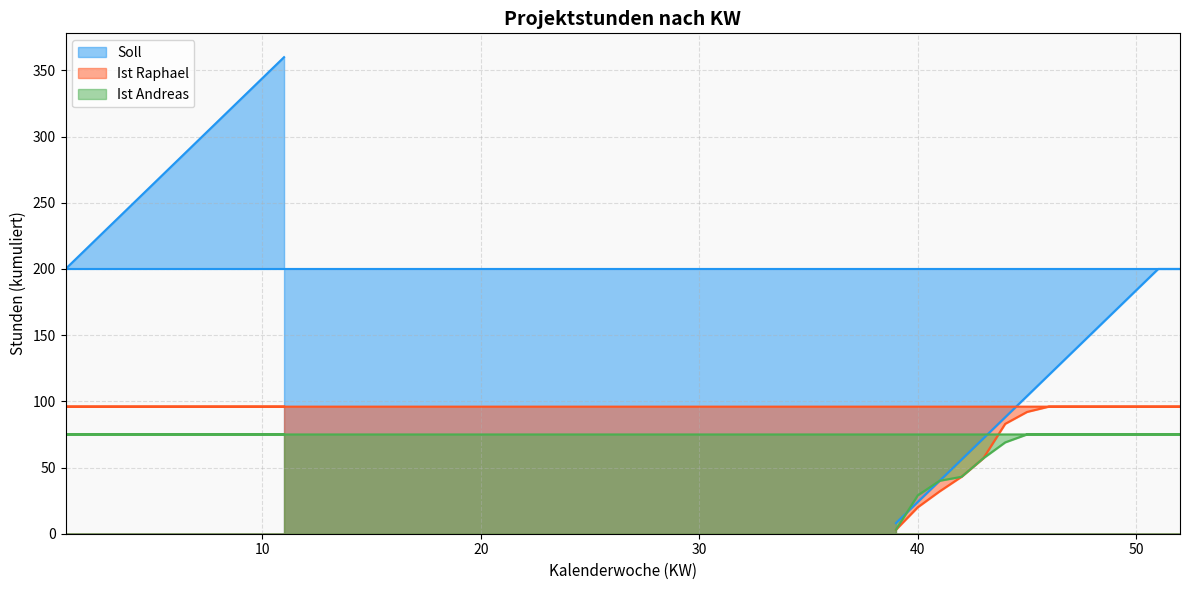

True or false: Ist Andreas has more than 1 points higher than both neighbors.

False